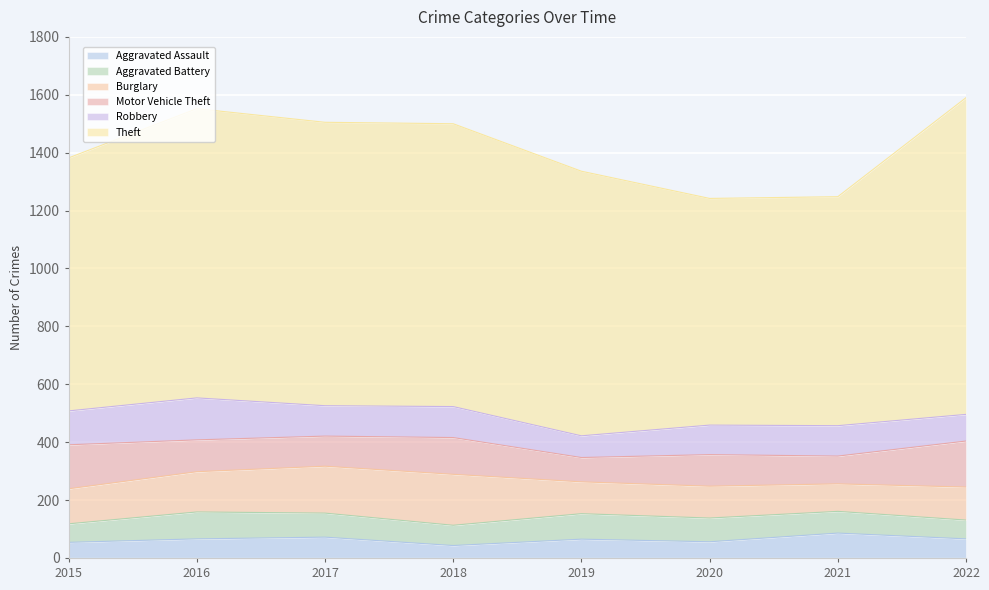

Which series ends up on top after the final intersection of Robbery and Burglary?

Burglary